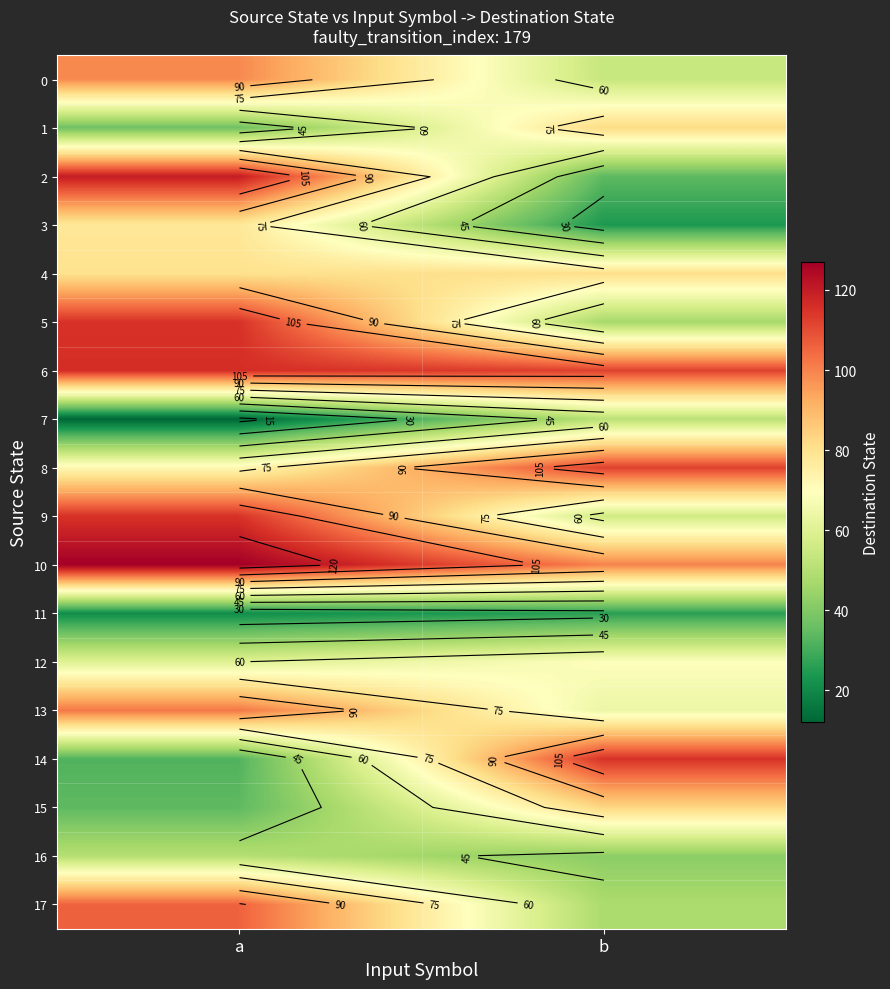

True or false: 9 has a value of 115 at a.

True